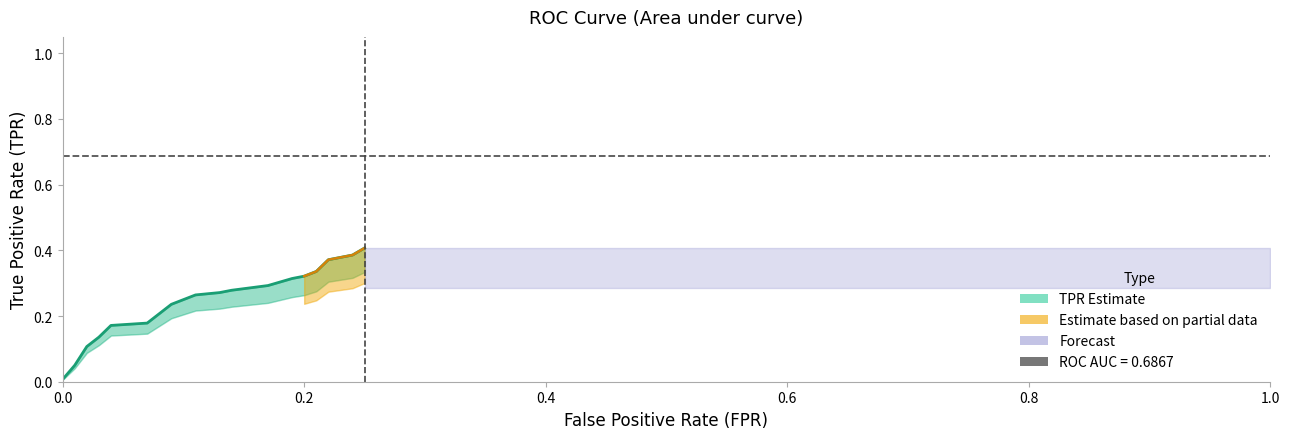

Reading left to right, extract all data points from this chart.

0.0	0.1	0.1	0.1	0.2	0.2	0.2	0.2	0.2	0.3	0.3	0.3	0.3	0.3	0.3	0.3	0.4	0.4	0.4	0.4